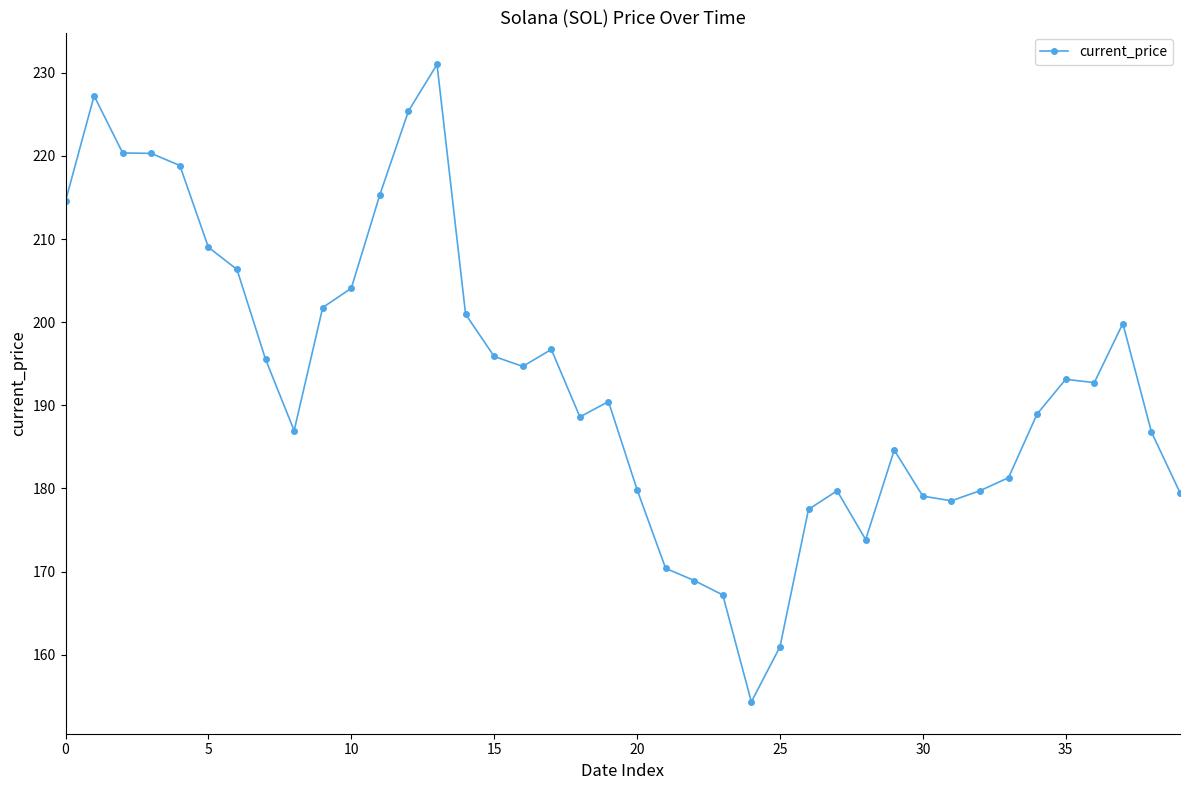

What is the sum of all values?

7720.9